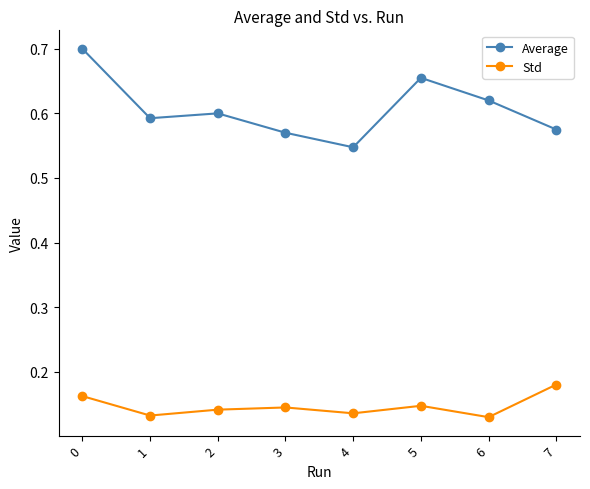

True or false: Average has more than 0 points higher than both neighbors.

True